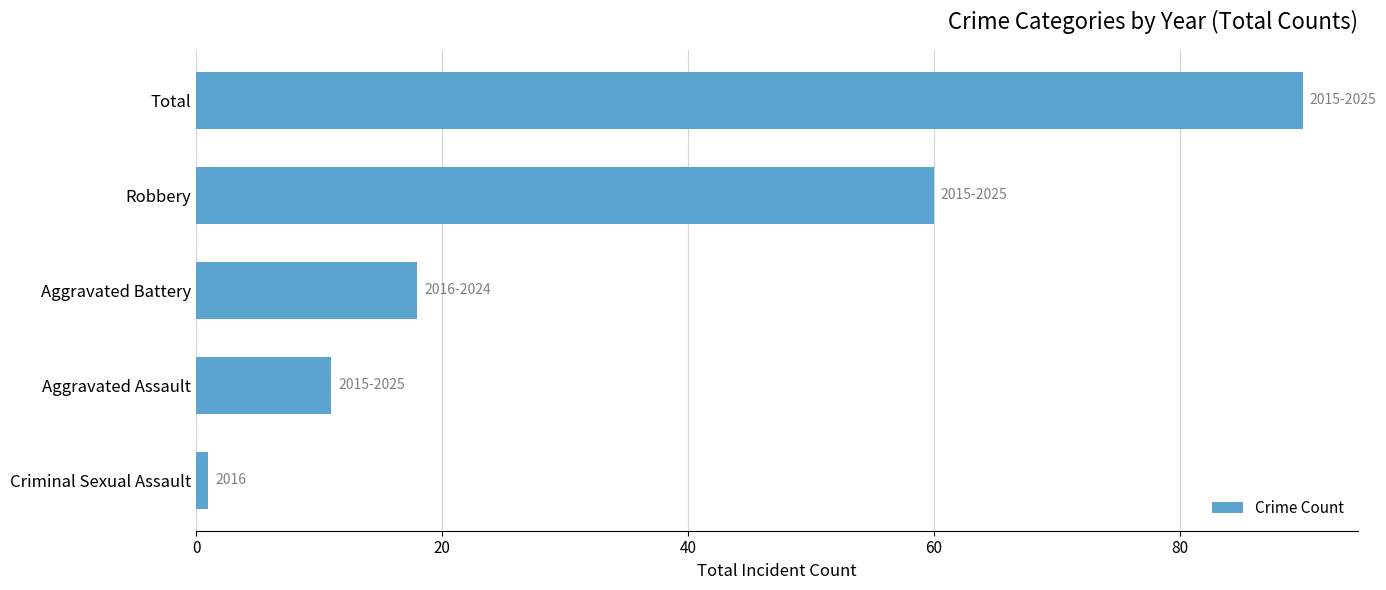

At which label is the value closest to 45?

Robbery